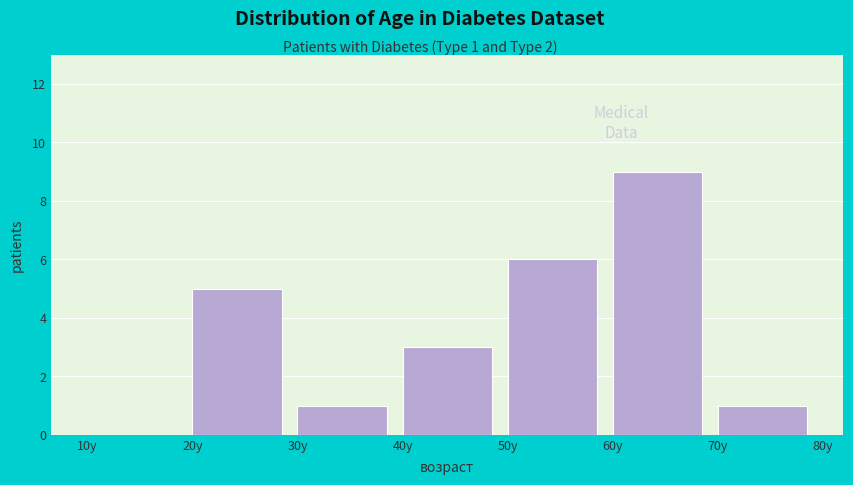

Which range on the x-axis has the tallest bar?

60 to 70